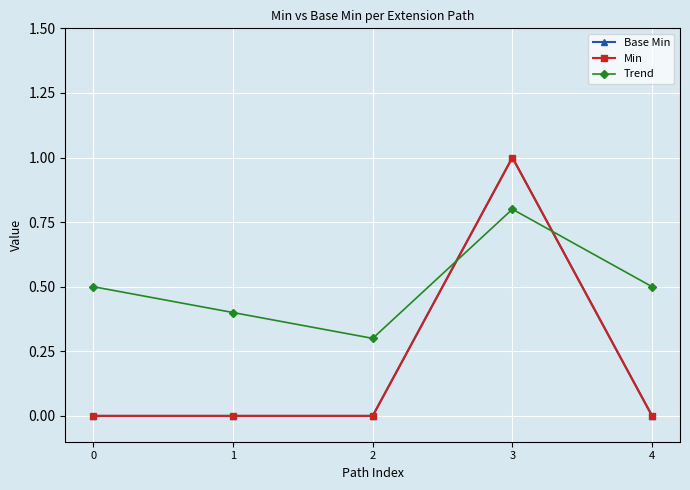

Does the chart display data point markers on the line(s)?

Yes